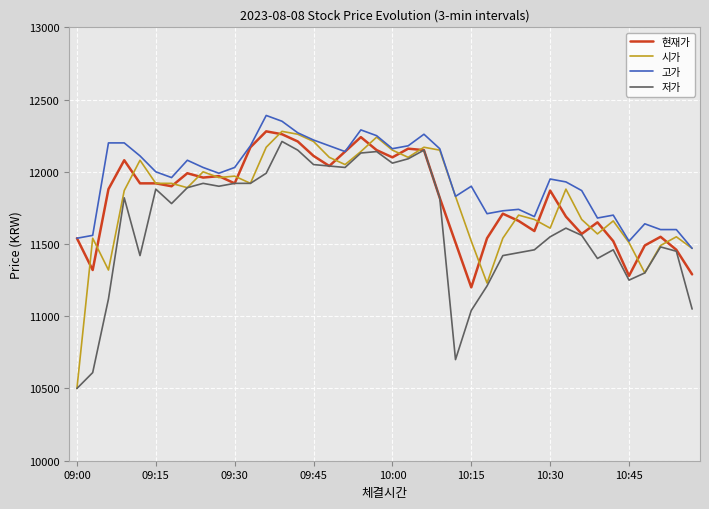

Which series has the largest total across all categories?

고가